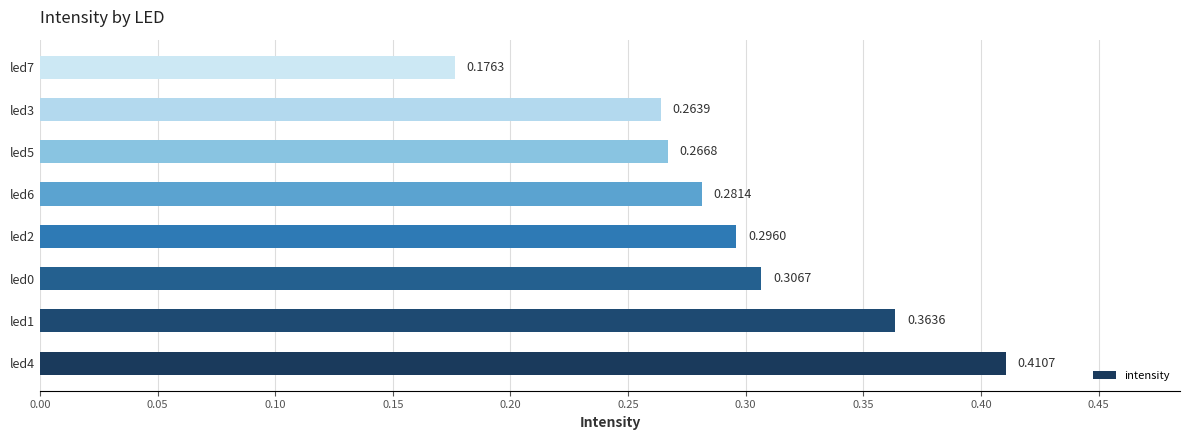

Rank the categories by value from highest to lowest.

led4, led1, led0, led2, led6, led5, led3, led7